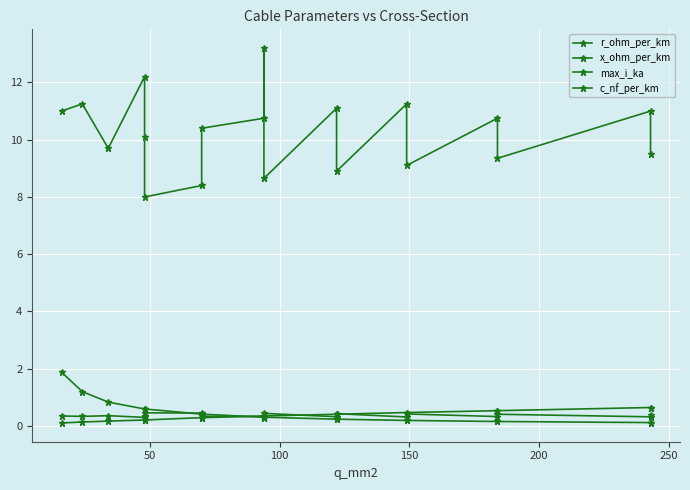

Which category has the highest value in the x_ohm_per_km series?

250